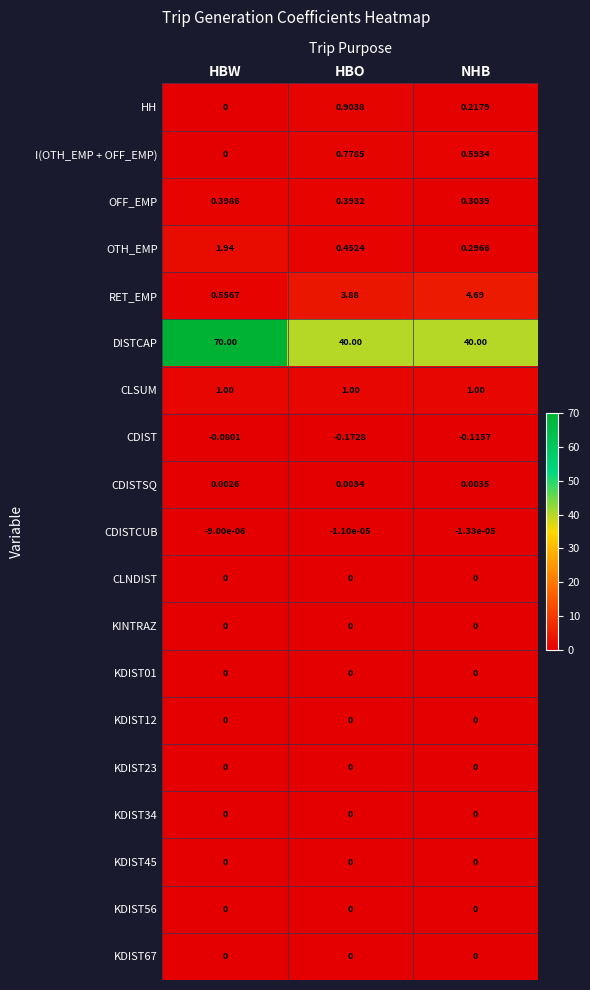

Which series has the largest range (max minus min)?

DISTCAP